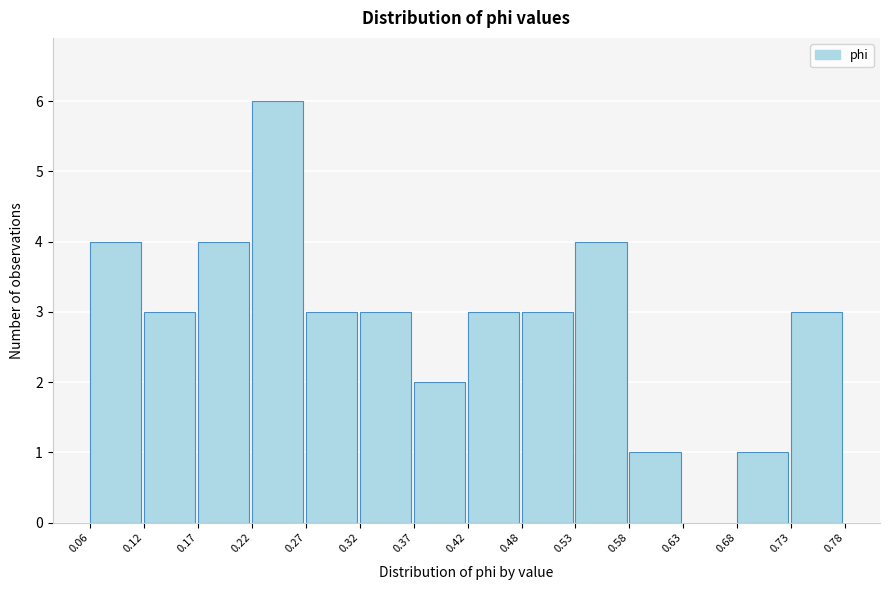

Reading left to right, list every bar in this chart as the range it spans on the x-axis followed by its height. The values are not printed on the chart, so give them approximately, as read against the axis.

0.06 to 0.12: 4
0.12 to 0.17: 3
0.17 to 0.22: 4
0.22 to 0.27: 6
0.27 to 0.32: 3
0.32 to 0.37: 3
0.37 to 0.42: 2
0.42 to 0.48: 3
0.48 to 0.53: 3
0.53 to 0.58: 4
0.58 to 0.63: 1
0.63 to 0.68: 0
0.68 to 0.73: 1
0.73 to 0.78: 3